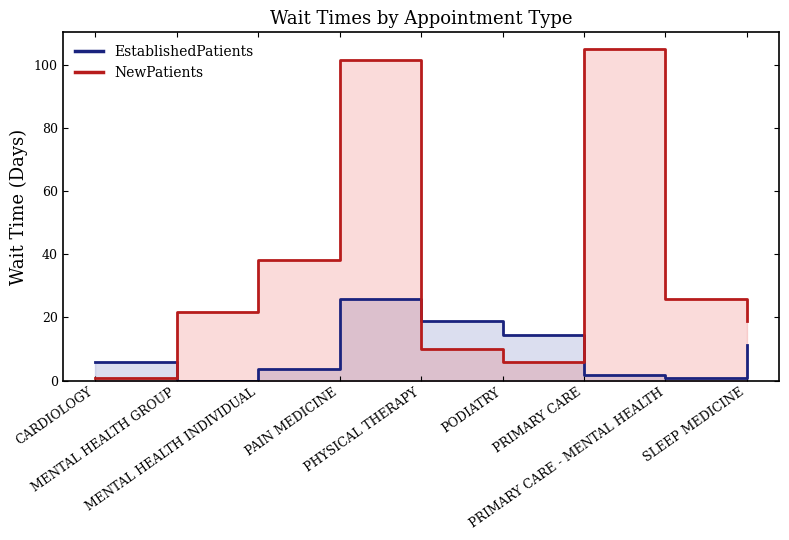

How many times do EstablishedPatients and NewPatients cross each other?

3